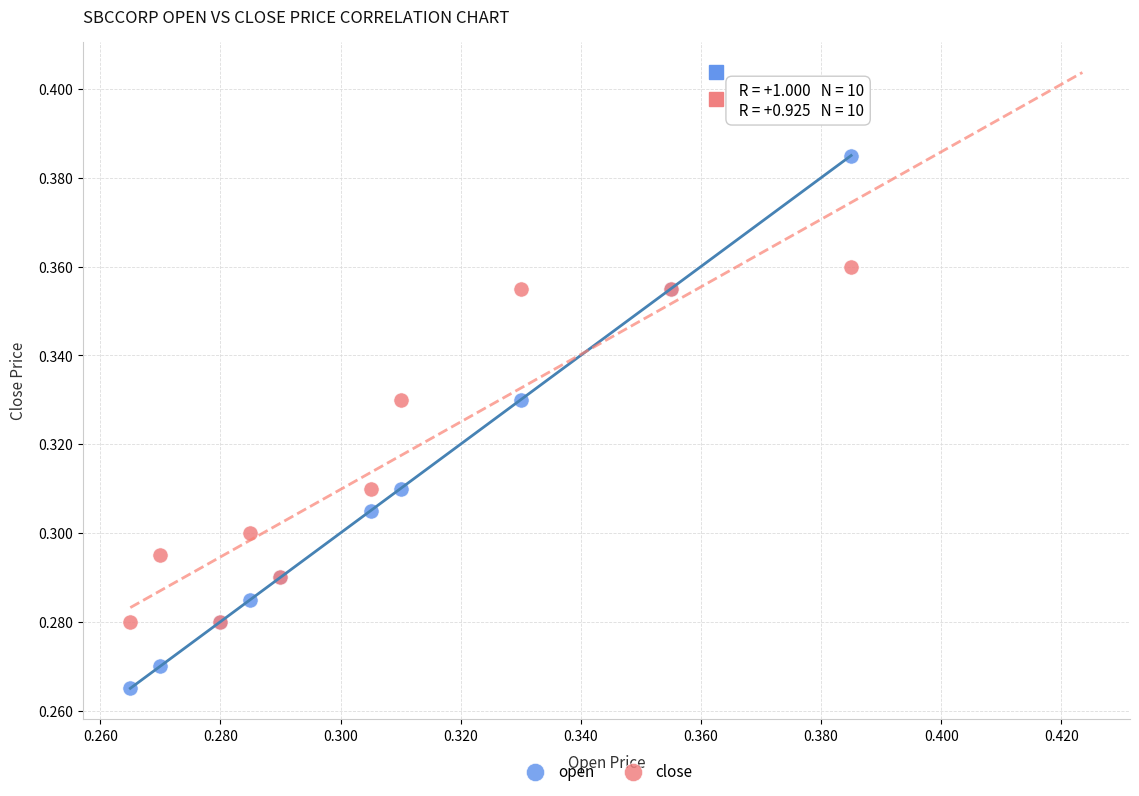

Which series reaches the minimum Y coordinate?

open